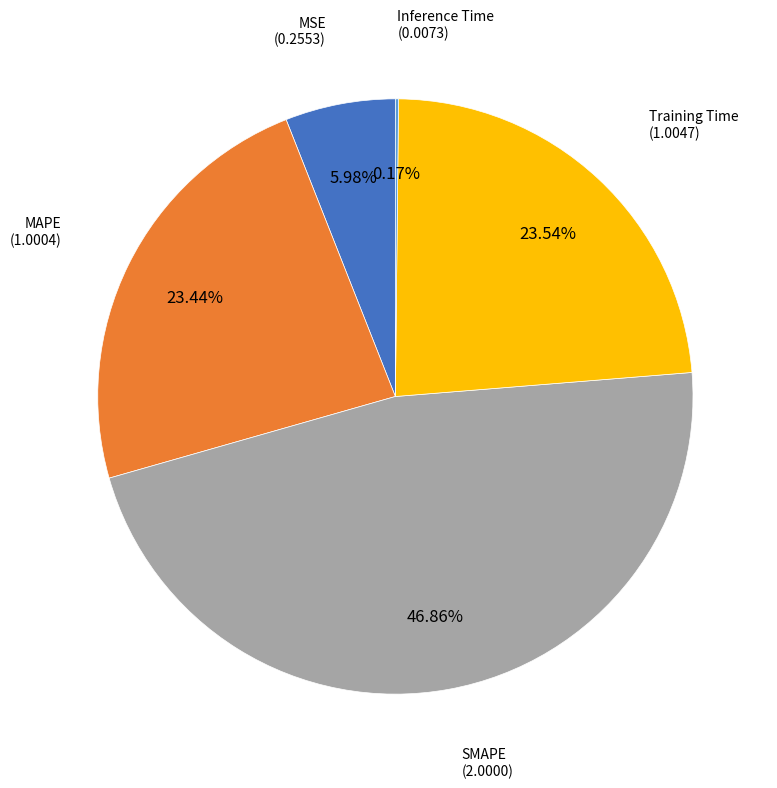

To the nearest percent, what is the difference between the largest and smallest slice percentages?

47%